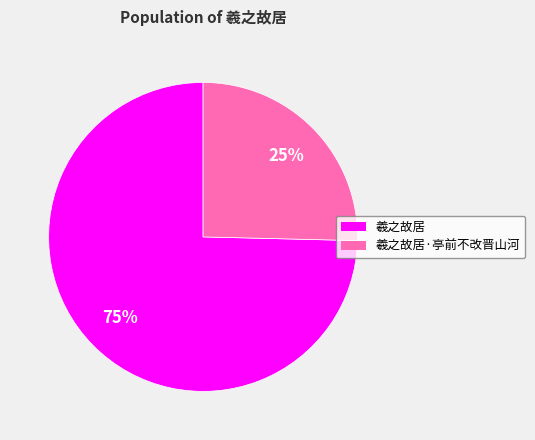

Does any single category account for the majority?

Yes